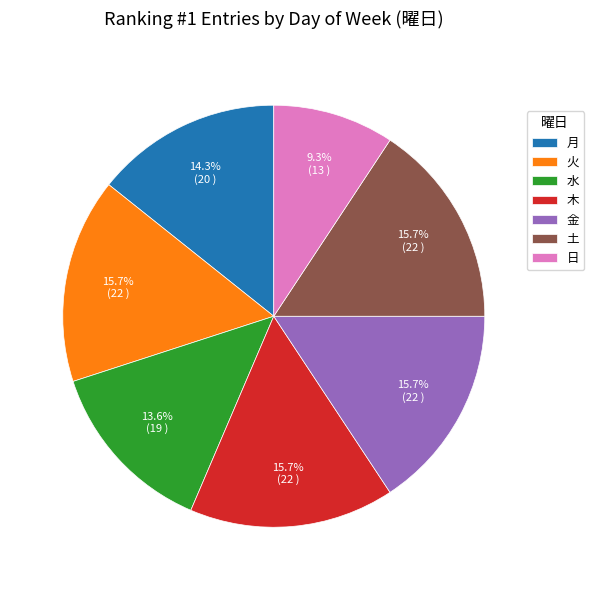

Combined, what portion of the pie is 日 and 火?

25.0%